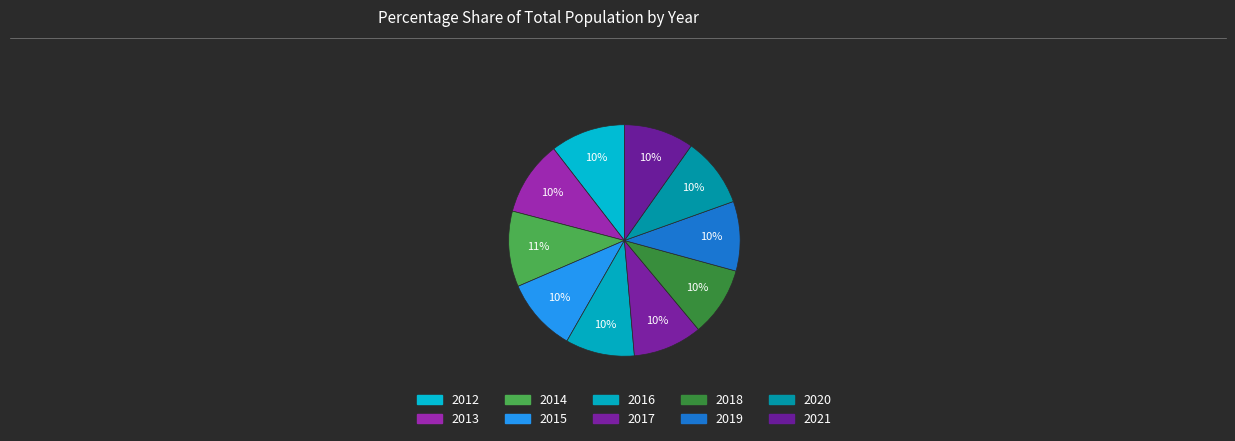

What portion of the pie excludes 2017?

90.3%